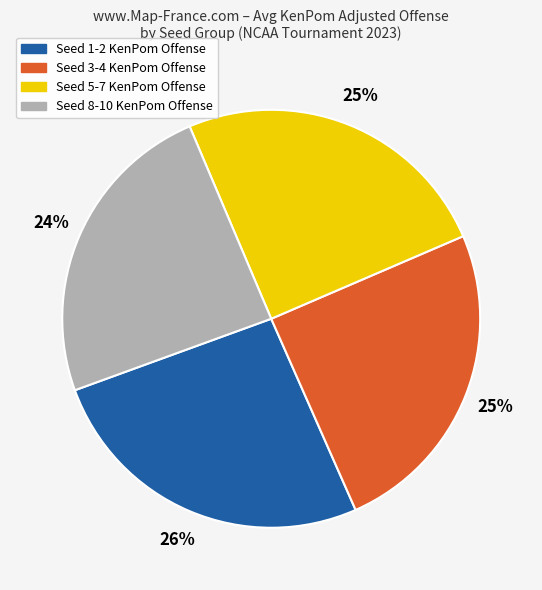

Is there any slice that represents more than half of the pie?

No